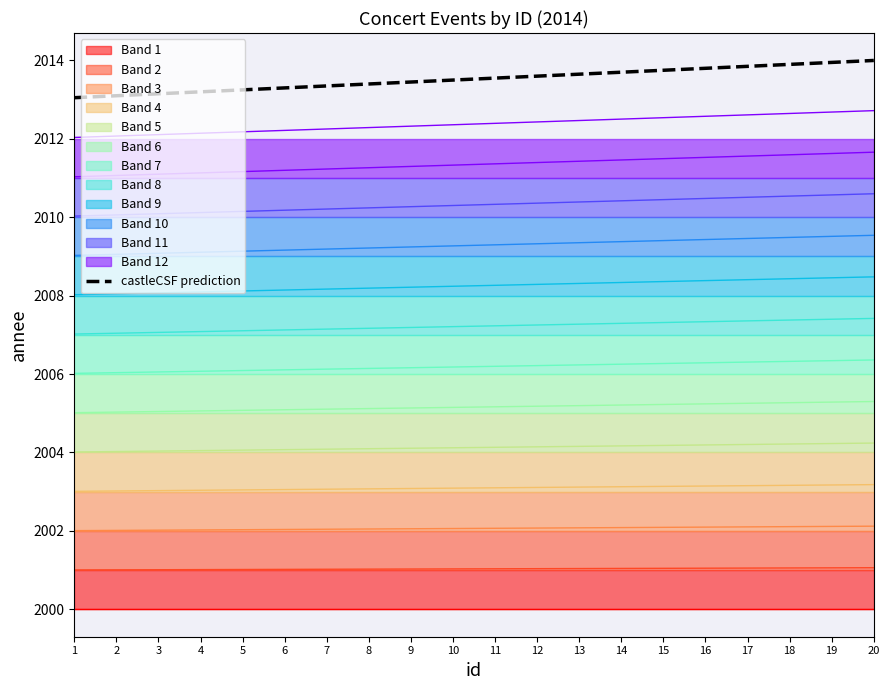

What is the maximum value for castleCSF prediction?

2014.0